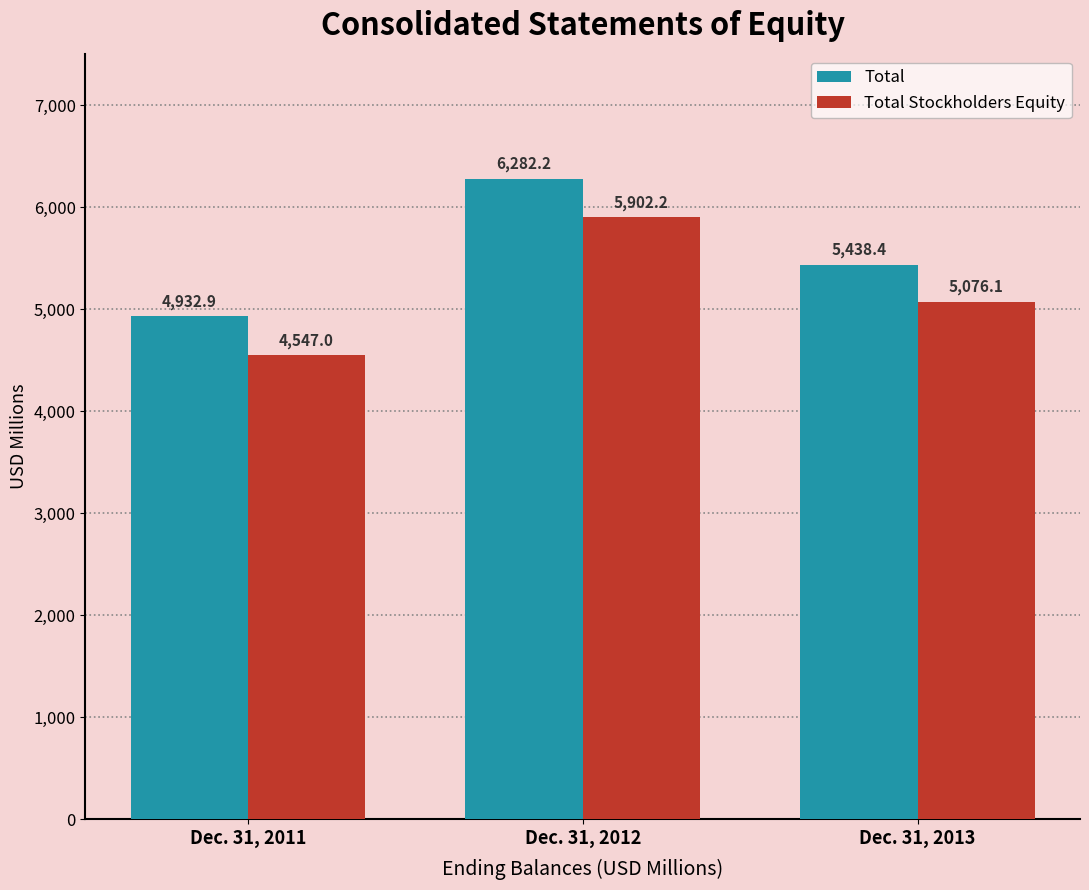

At which label is Total closest to 5607?

Dec. 31, 2013